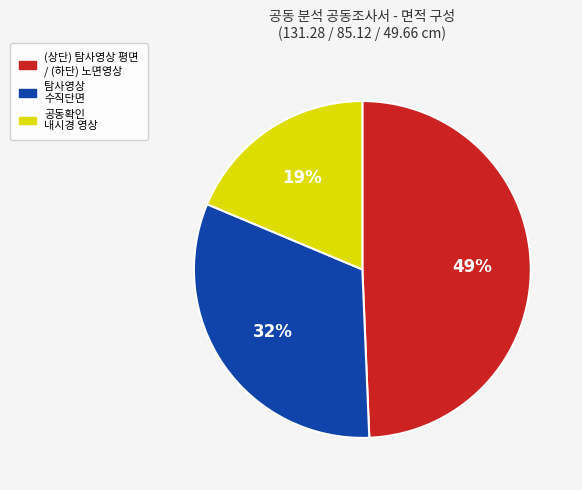

To the nearest percent, what is the combined percentage of 공동확인 내시경 영상 and (상단) 탐사영상 평면 / (하단) 노면영상?

68%